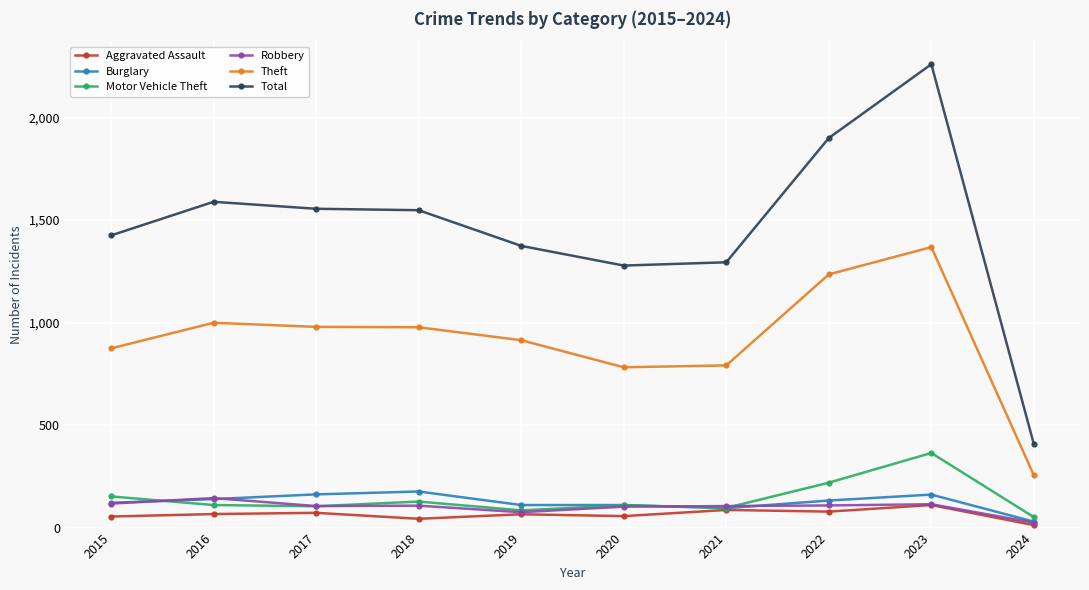

The Burglary series shows 162 at 2017. True or false?

True